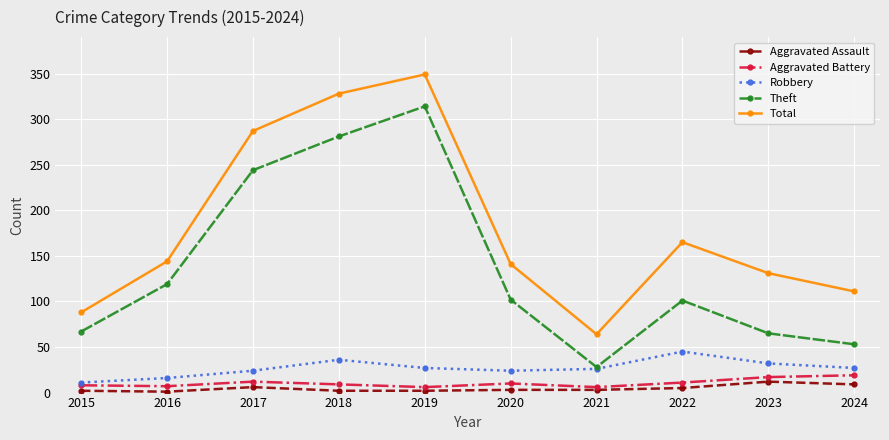

What is the greatest value displayed?

349